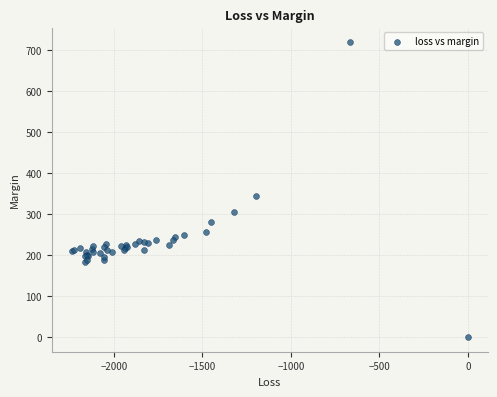

What Y value in the scatter plot is closest to 359?

343.4